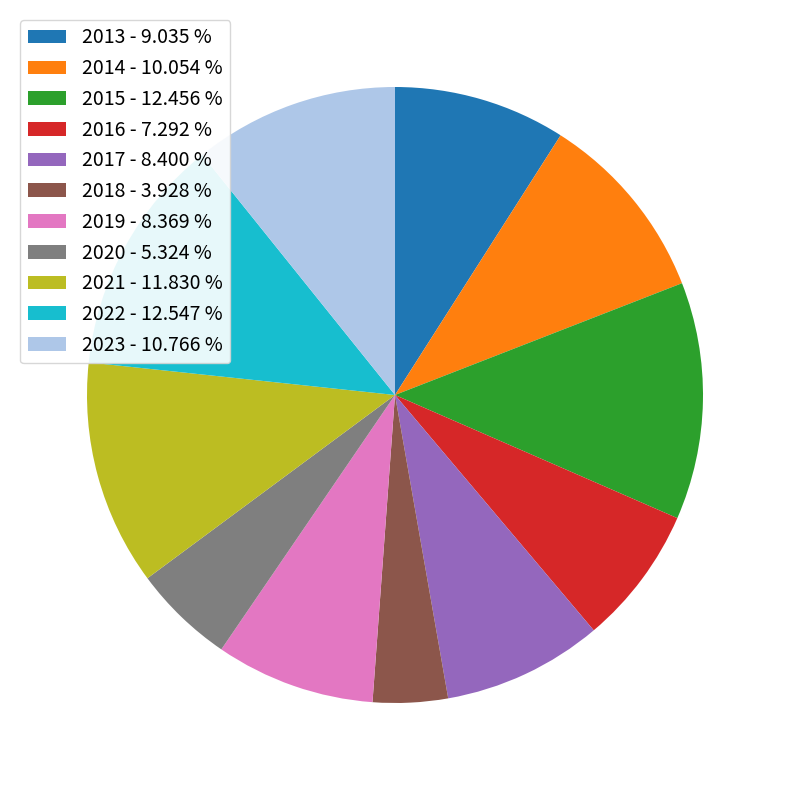

Do 2019 - 8.369 % and 2014 - 10.054 % together represent more than half of the pie?

No